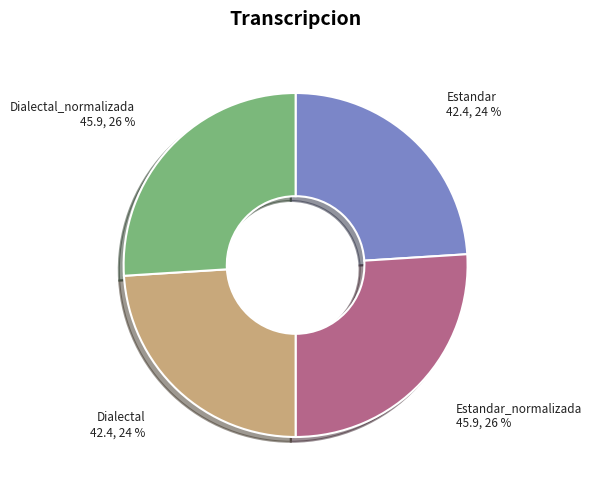

Does Dialectal_normalizada represent more than half of the total?

No